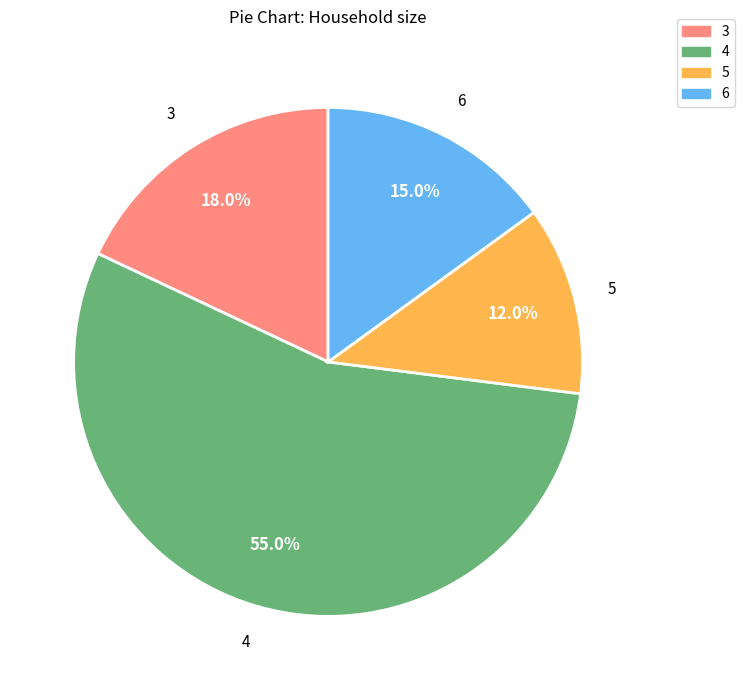

Between 3 and 6, which is larger?

3